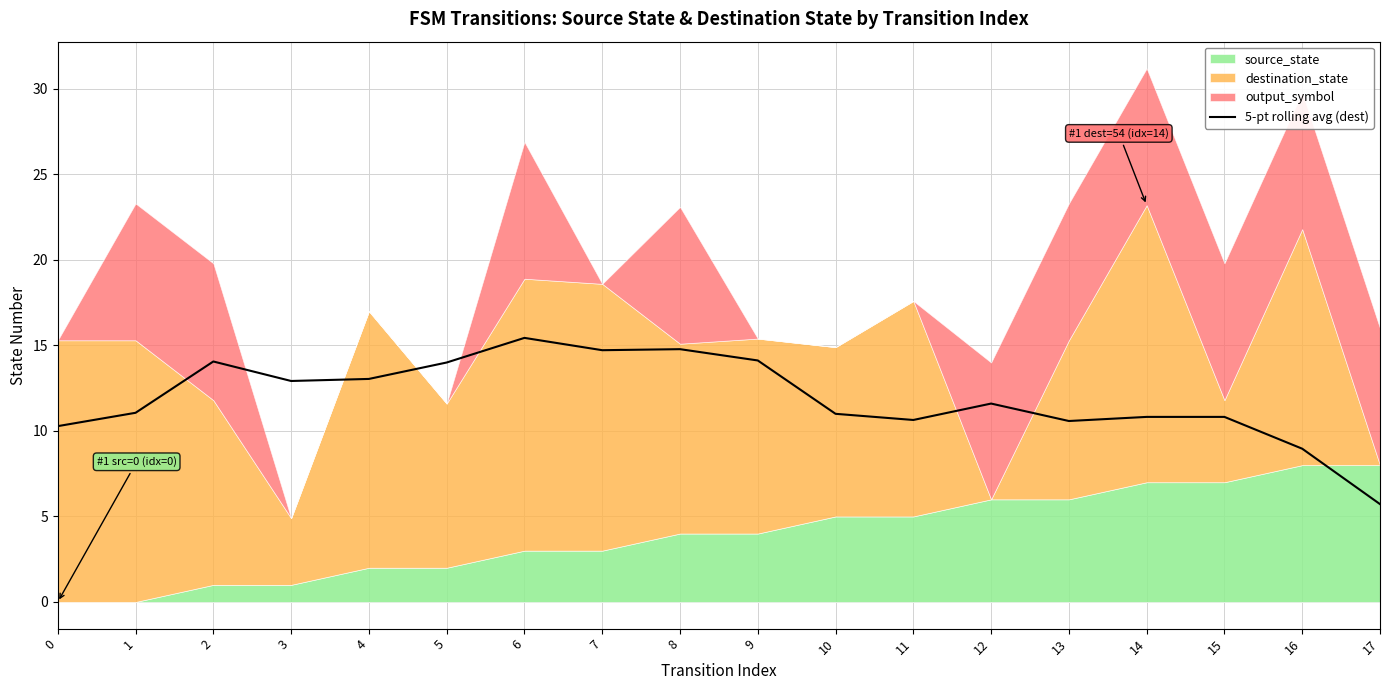

The chart shows a value of 9.0 at 16. True or false?

True